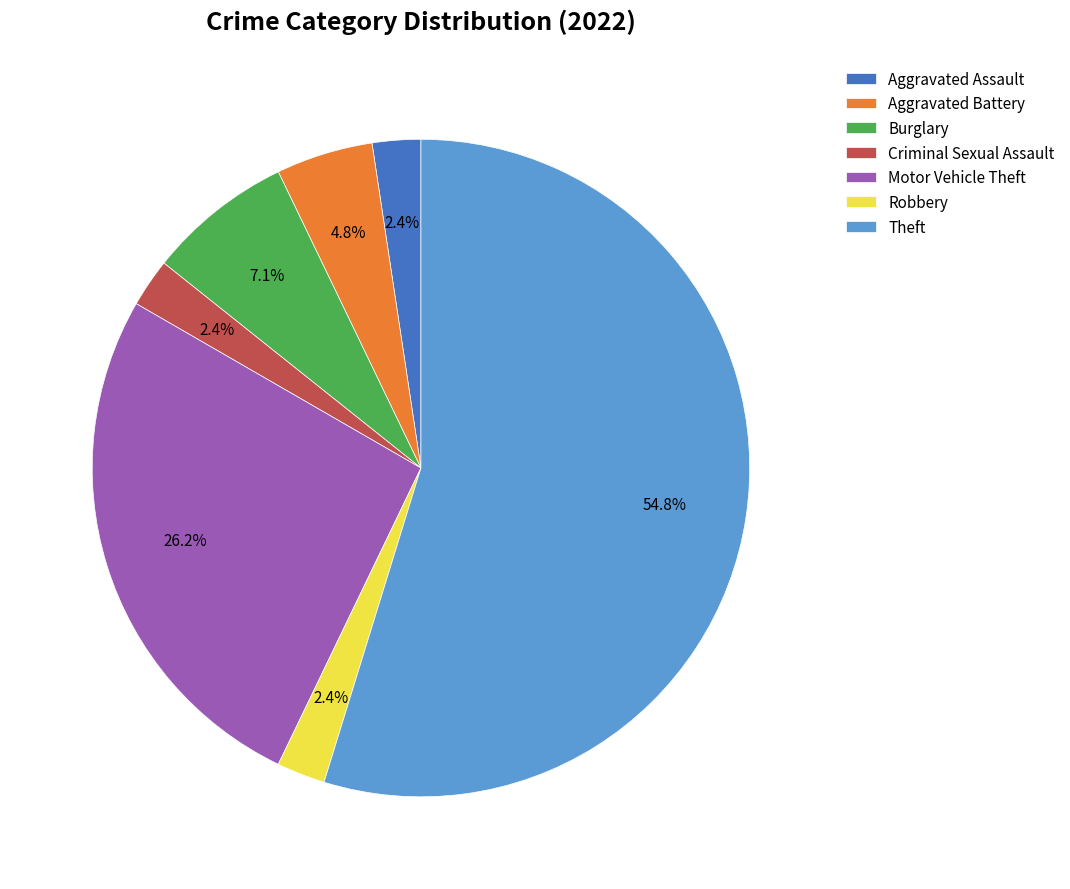

How many segments does this pie chart have?

7